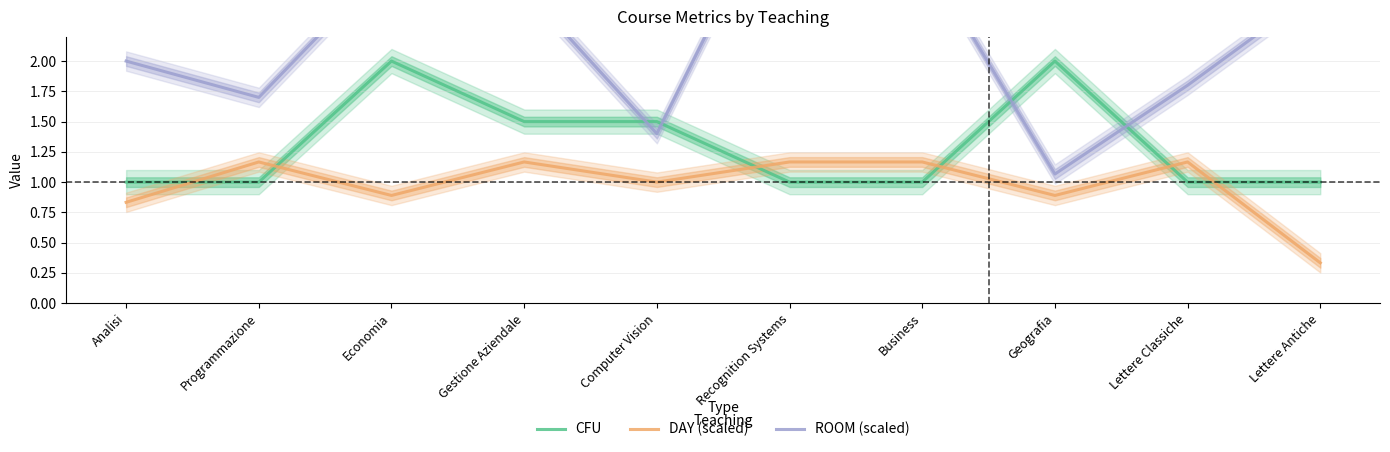

What is the difference between the maximum and minimum values in the DAY (scaled) series?

0.8